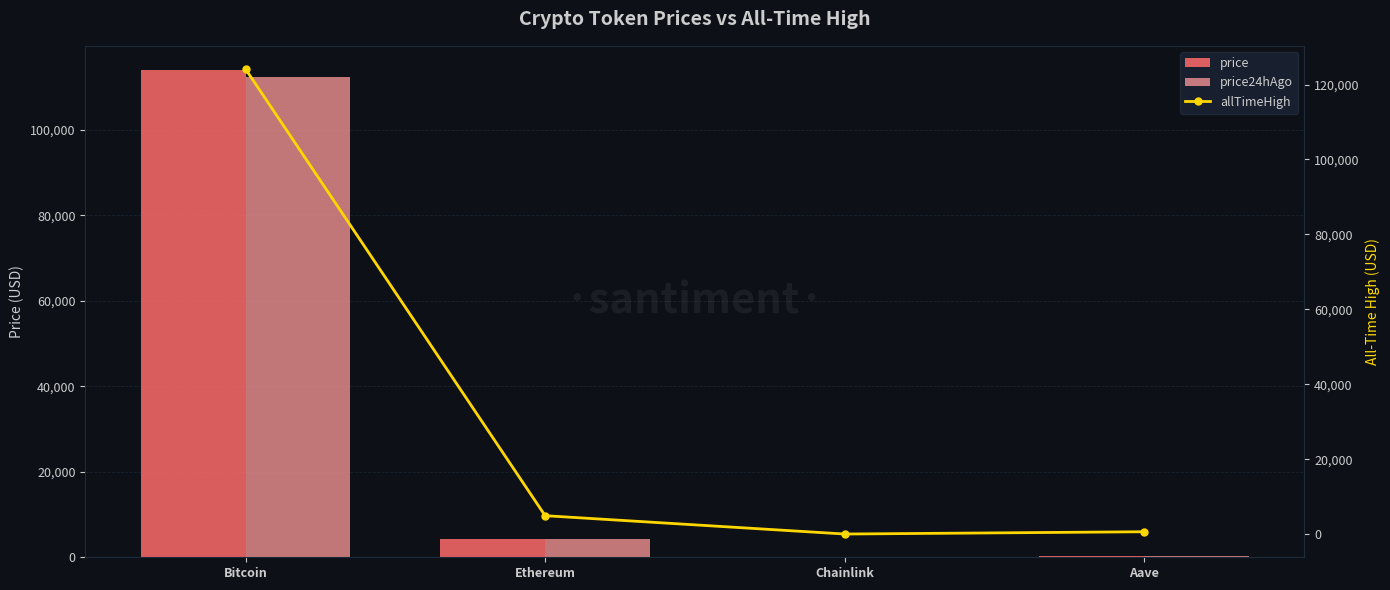

The price24hAgo series shows 32.0 at Chainlink. True or false?

False